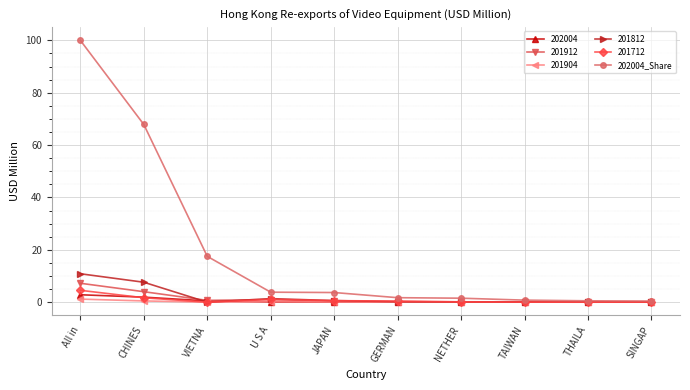

Where is 202004_Share nearest to the value 50?

CHINES